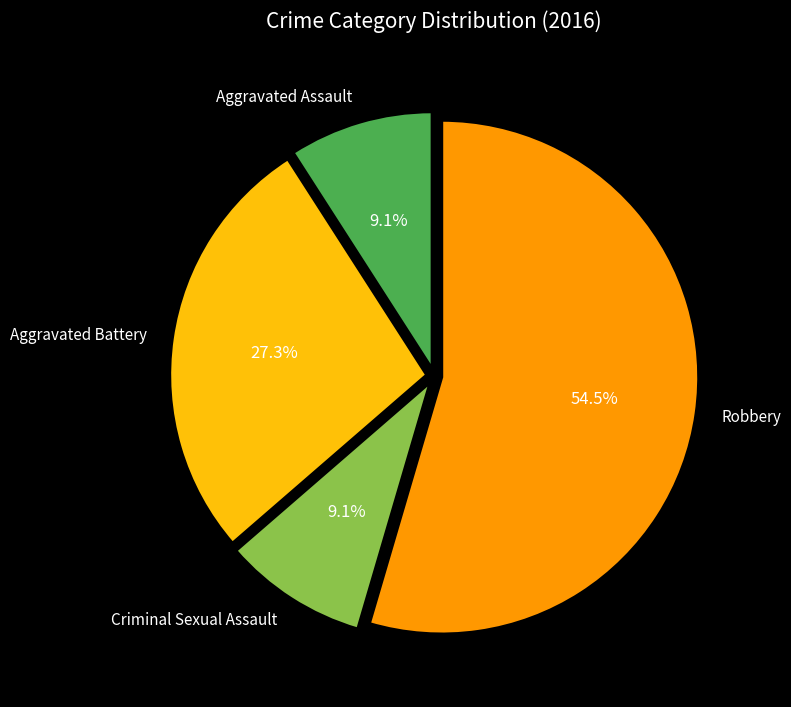

What is the majority slice?

Robbery